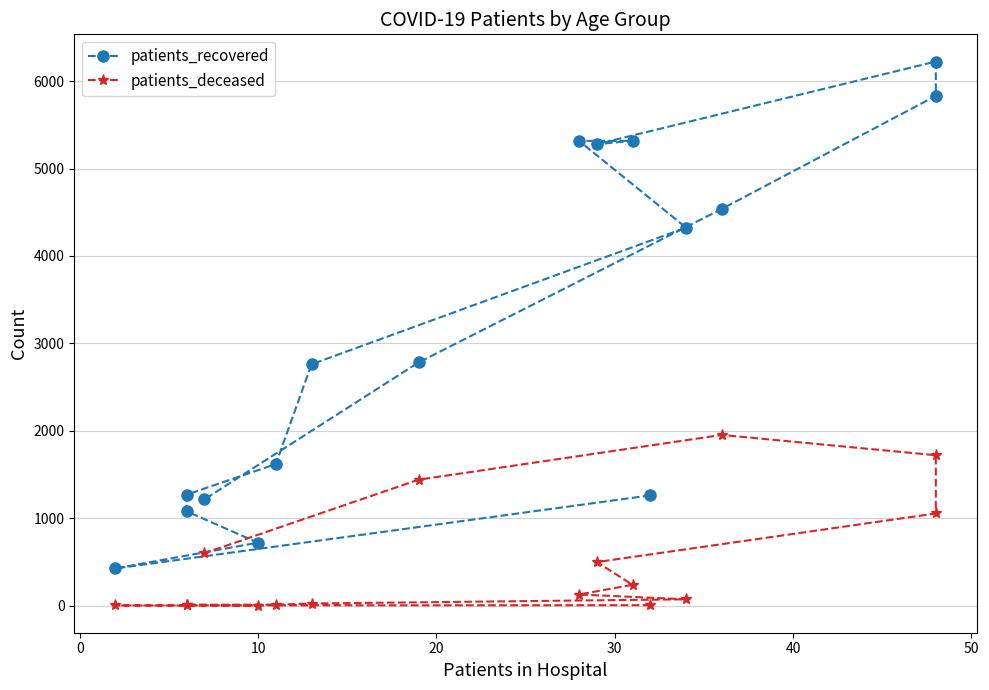

The patients_recovered series shows 7892 at 8. True or false?

False